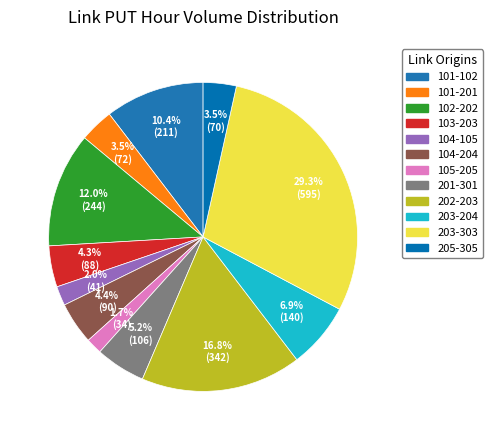

Rank the categories by value from highest to lowest.

203-303, 202-203, 102-202, 101-102, 203-204, 201-301, 104-204, 103-203, 101-201, 205-305, 104-105, 105-205